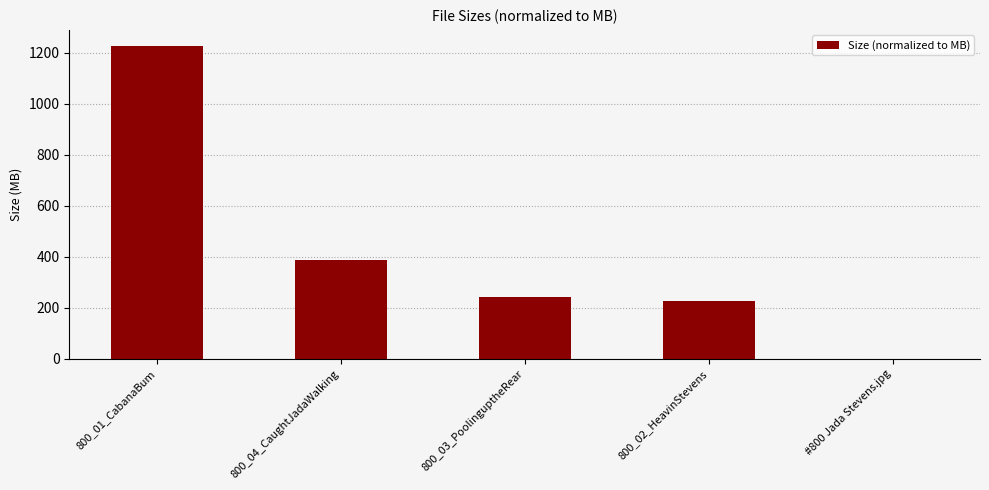

Between 800_01_CabanaBum and 800_04_CaughtJadaWalking, which is larger?

800_01_CabanaBum